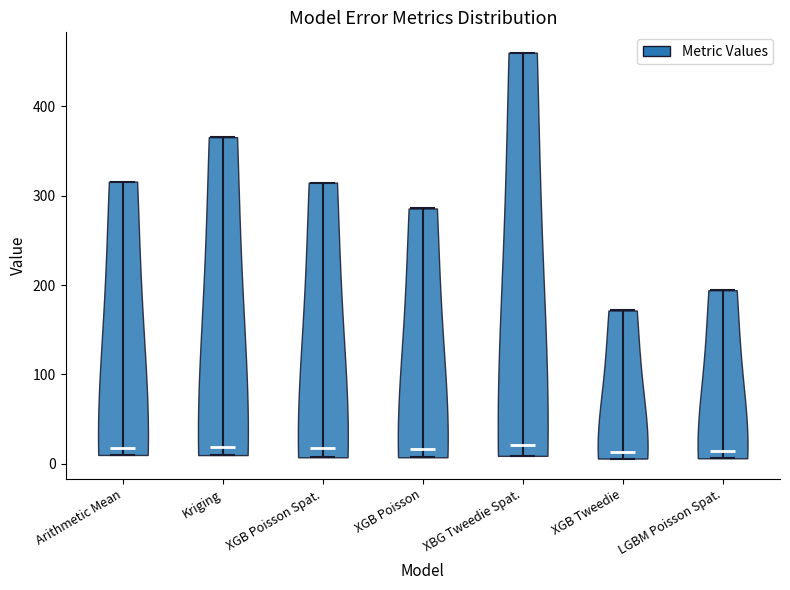

What is the lowest point the violin for Kriging reaches on the y-axis? The values are not printed on the chart, so give them approximately, as read against the axis.

10